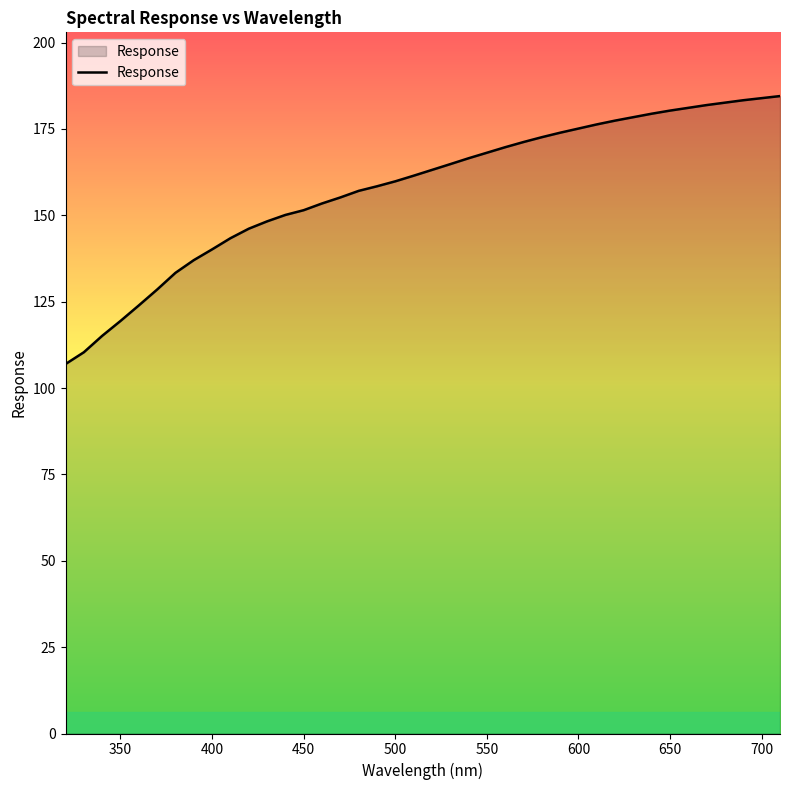

What is the maximum value shown in the chart?

184.5